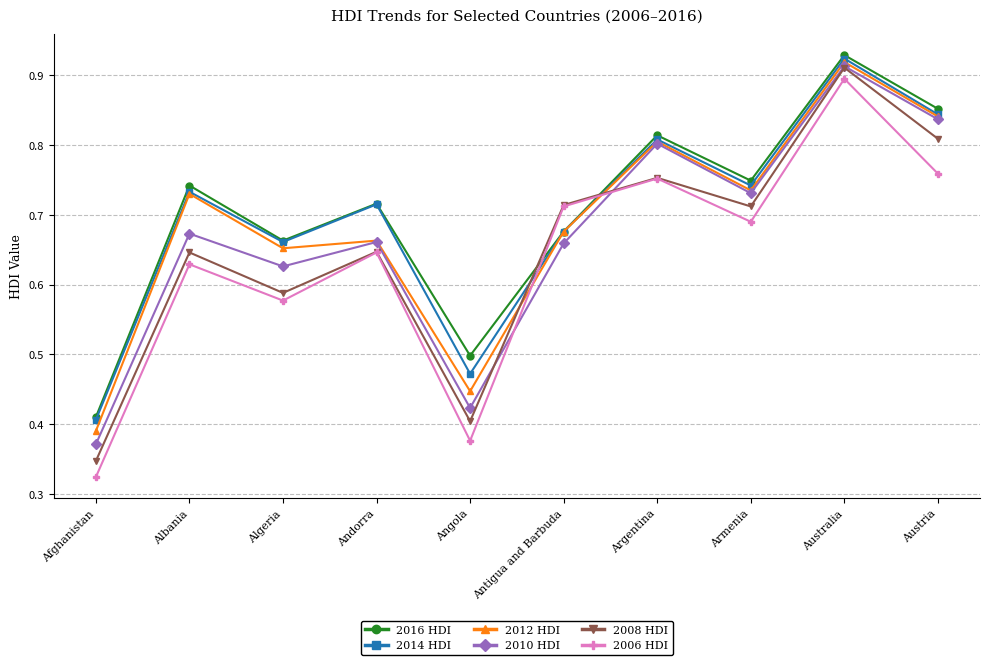

At which label does 2010 HDI reach its minimum?

Afghanistan